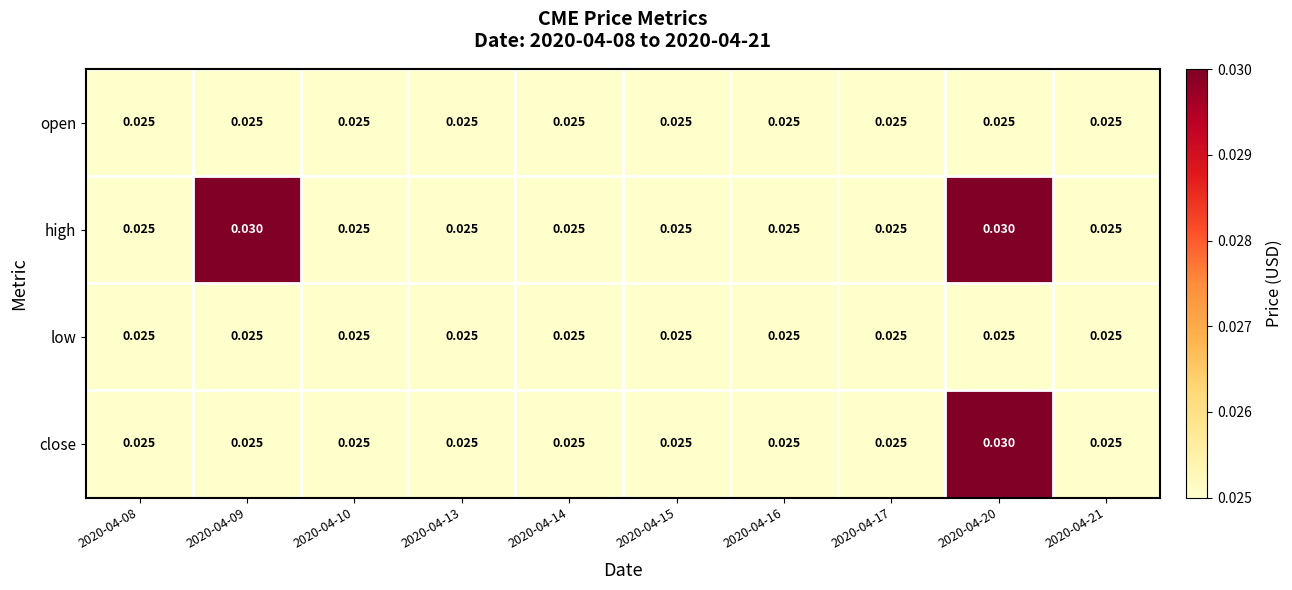

Which series has the largest total across all categories?

high